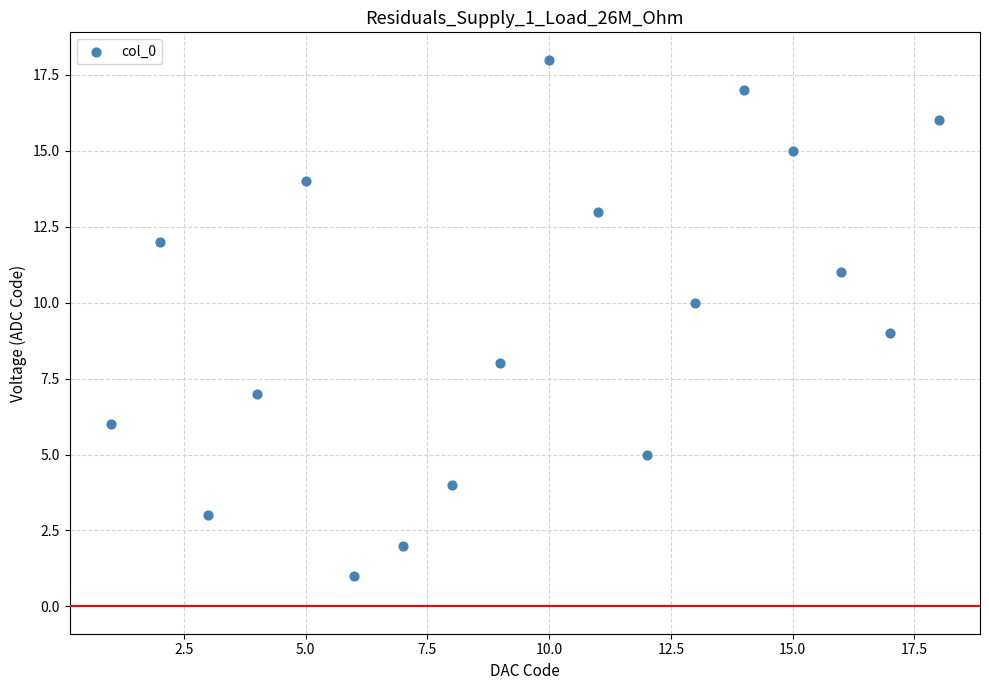

What is the range of X values (max minus min)?

17